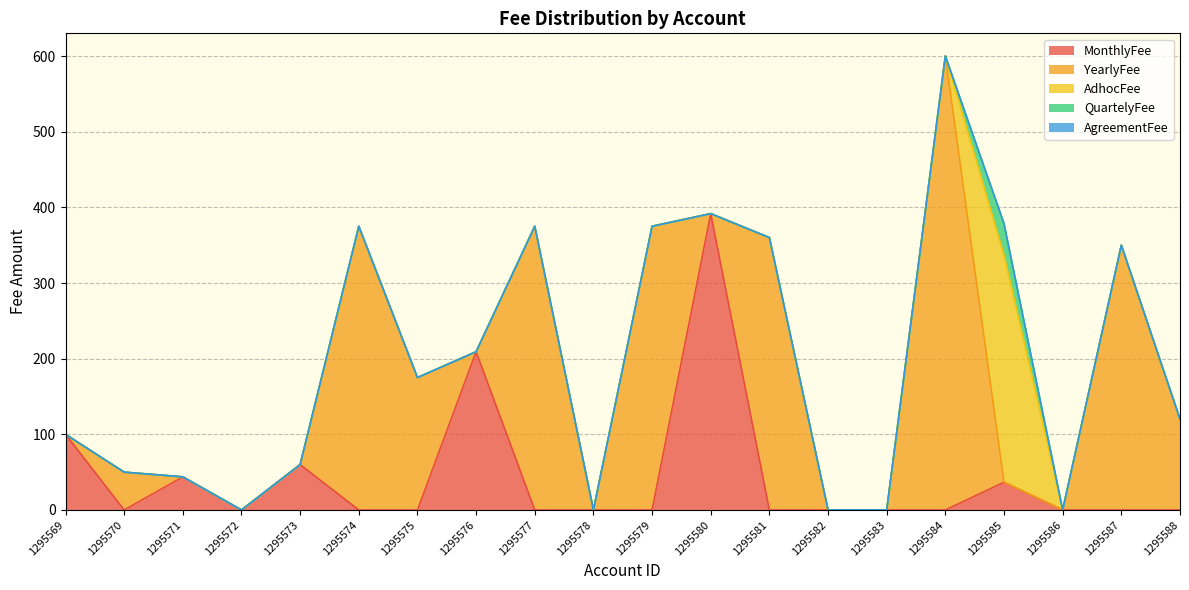

True or false: AdhocFee has a value of 101.2 at 1295574.

False